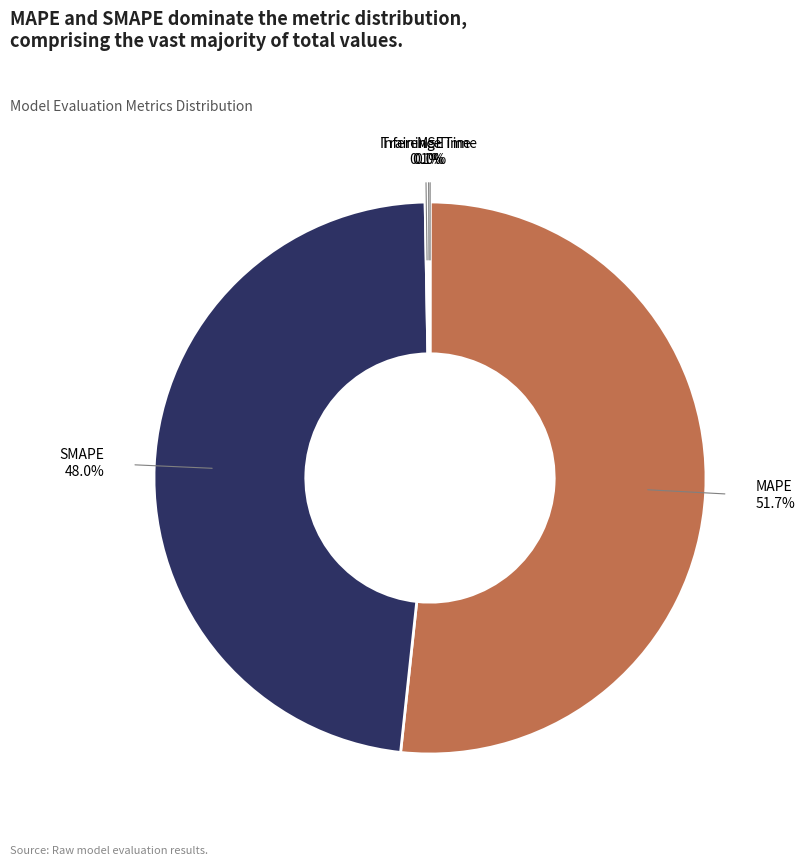

Does any single category account for the majority?

Yes